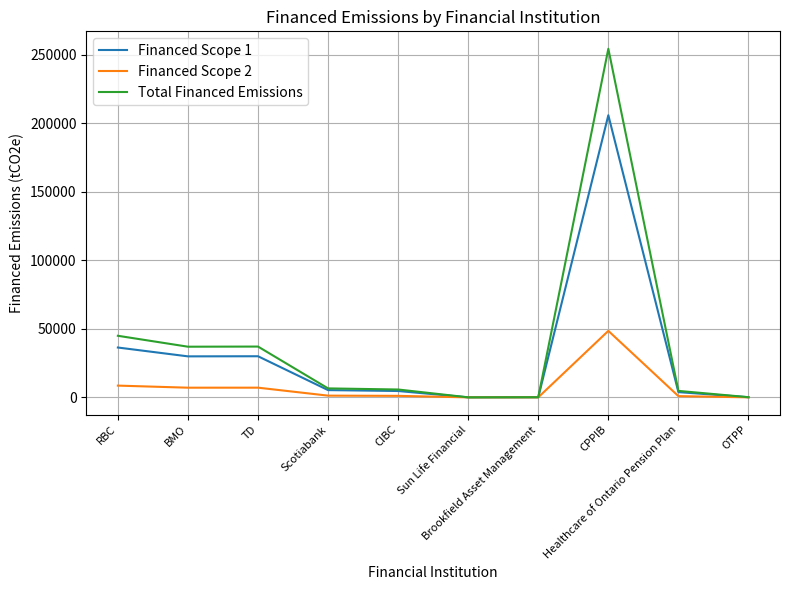

What position from the left is TD?

3